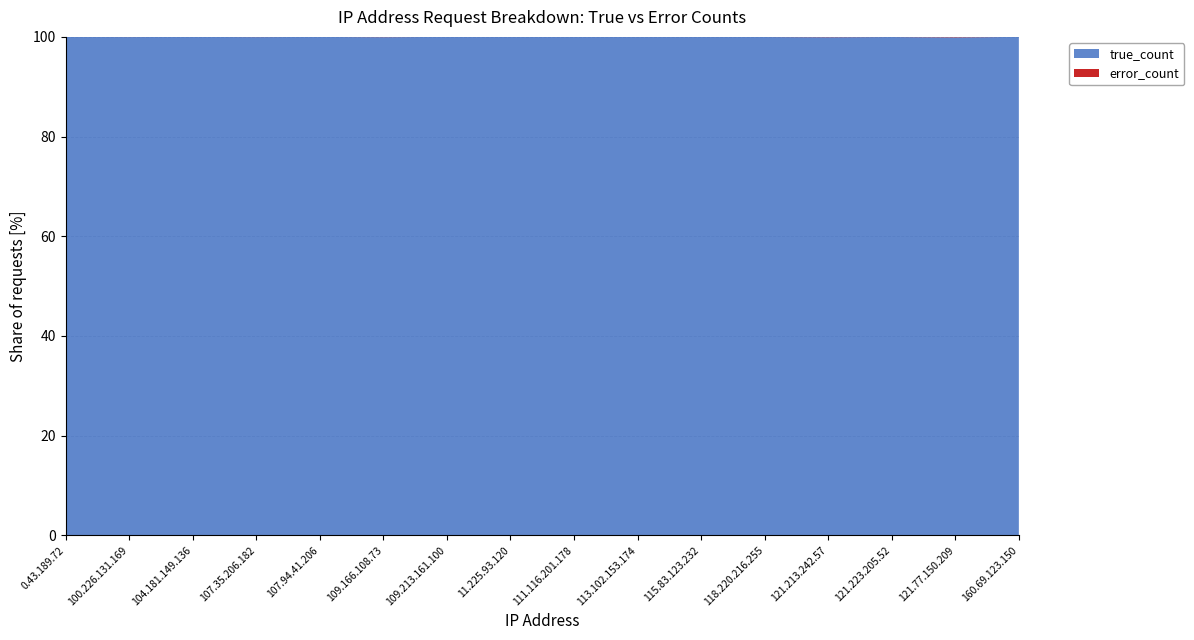

Reading left to right, transcribe all the data shown in this chart.

true_count: 0.43.189.72=81810935	100.226.131.169=30062717	104.181.149.136=36092121	107.35.206.182=52723825	107.94.41.206=72522003	109.166.108.73=43918429	109.213.161.100=49928172	11.225.93.120=32640165	111.116.201.178=37041207	113.102.153.174=61042784	115.83.123.232=52422457	118.220.216.255=51127129	121.213.242.57=31492200	121.223.205.52=30618187	121.77.150.209=33714040	160.69.123.150=2053967636
error_count: 0.43.189.72=8581	100.226.131.169=8988	104.181.149.136=3371	107.35.206.182=19063	107.94.41.206=8609	109.166.108.73=22133	109.213.161.100=2648	11.225.93.120=5048	111.116.201.178=6380	113.102.153.174=7520	115.83.123.232=2700	118.220.216.255=11752	121.213.242.57=19643	121.223.205.52=7286	121.77.150.209=31073	160.69.123.150=5756
freq: 0.43.189.72=81819516	100.226.131.169=30071705	104.181.149.136=36095492	107.35.206.182=52742888	107.94.41.206=72530612	109.166.108.73=43940562	109.213.161.100=49930820	11.225.93.120=32645213	111.116.201.178=37047587	113.102.153.174=61050304	115.83.123.232=52425157	118.220.216.255=51138881	121.213.242.57=31511843	121.223.205.52=30625473	121.77.150.209=33745113	160.69.123.150=2053973392